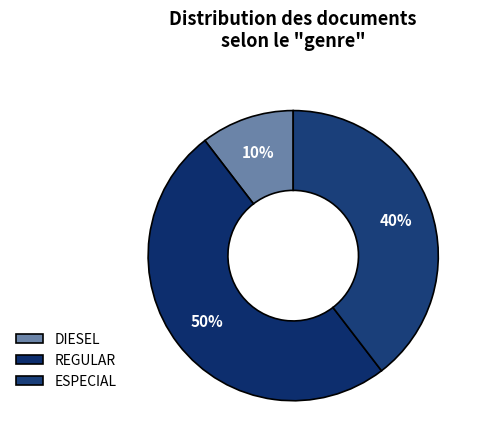

What percentage do ESPECIAL and DIESEL together represent?

50.0%